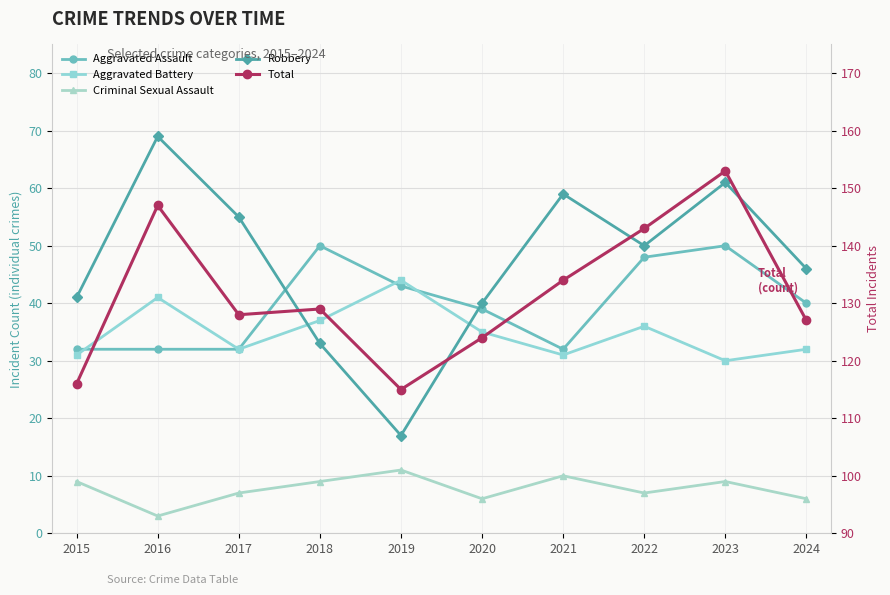

What is the difference between the Total values at 2017 and 2018?

1